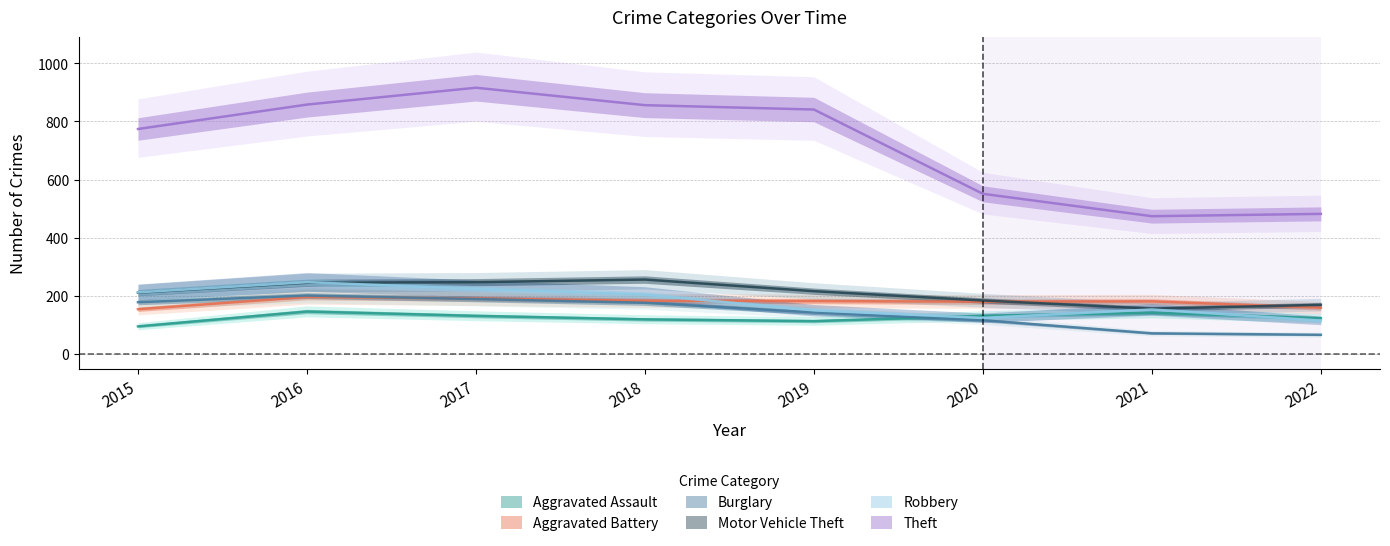

Reading left to right, what are all the values shown in this chart?

Aggravated Assault: 2015=95	2016=146	2017=131	2018=119	2019=113	2020=131	2021=142	2022=123
Aggravated Battery: 2015=154	2016=196	2017=191	2018=183	2019=182	2020=180	2021=181	2022=159
Burglary: 2015=178	2016=201	2017=189	2018=176	2019=143	2020=116	2021=71	2022=66
Motor Vehicle Theft: 2015=211	2016=245	2017=247	2018=256	2019=216	2020=184	2021=156	2022=169
Robbery: 2015=212	2016=247	2017=224	2018=204	2019=150	2020=124	2021=153	2022=115
Theft: 2015=774	2016=858	2017=916	2018=856	2019=841	2020=551	2021=474	2022=482